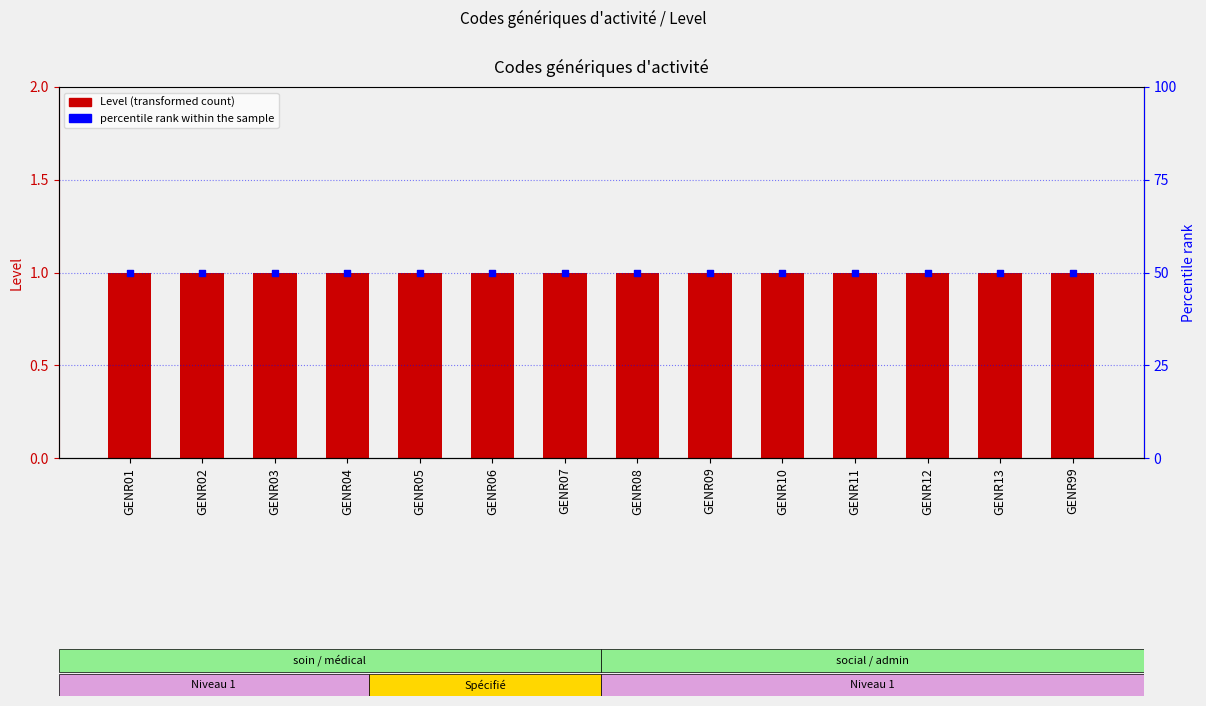

What are all the series names shown in the legend?

Level, percentile rank within the sample